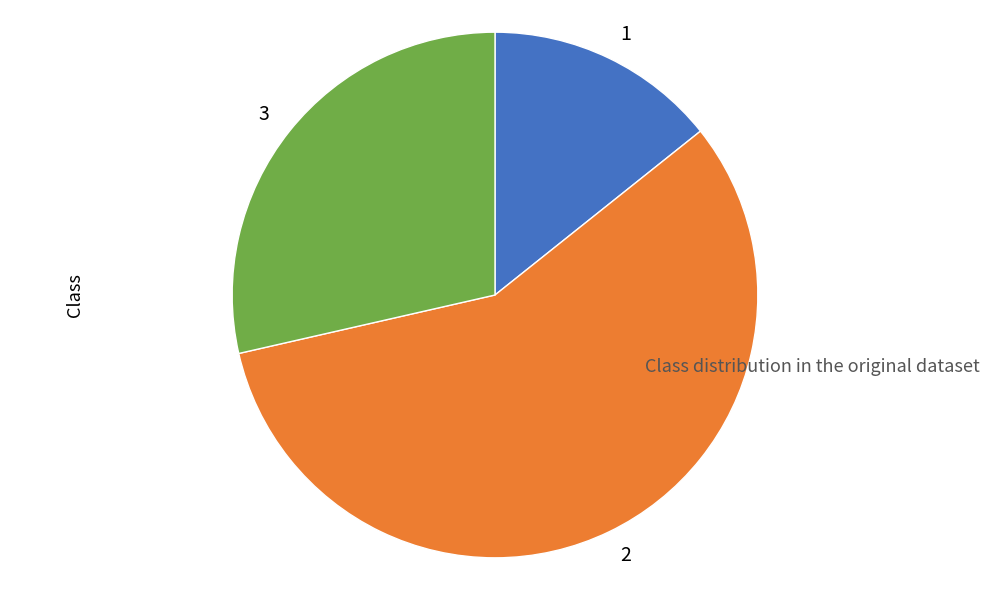

Do 3 and 1 together represent more than half of the pie?

No